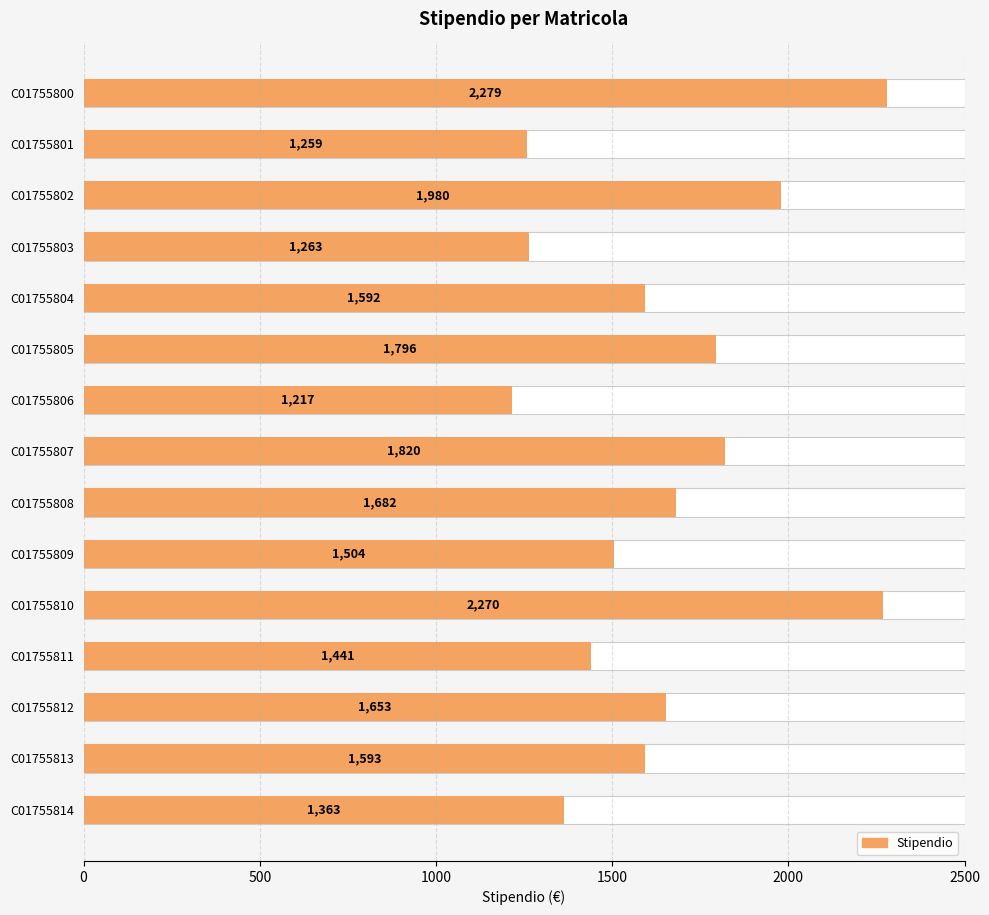

Between C01755811 and C01755804, which is larger?

C01755804